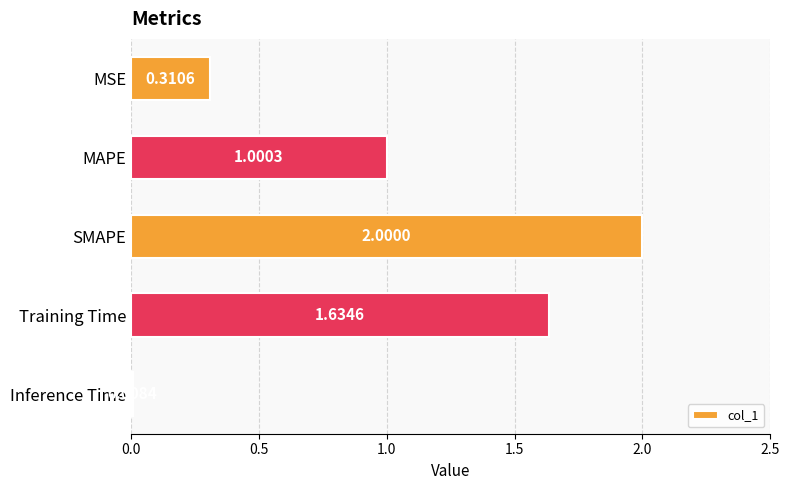

Between Inference Time and SMAPE, which is larger?

SMAPE